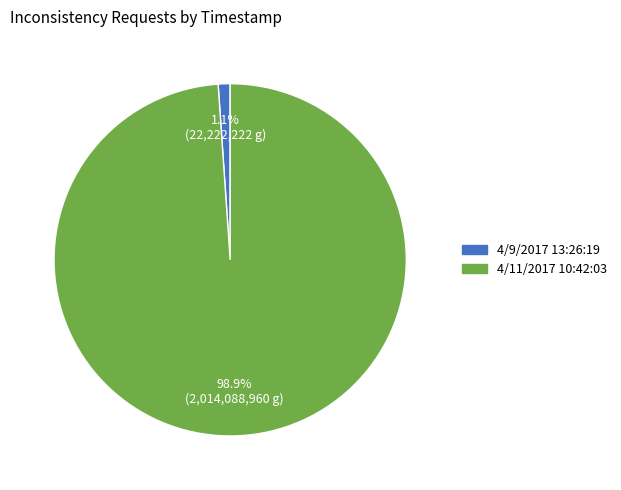

Combined, do 4/11/2017 10:42:03 and 4/9/2017 13:26:19 account for over 50%?

Yes